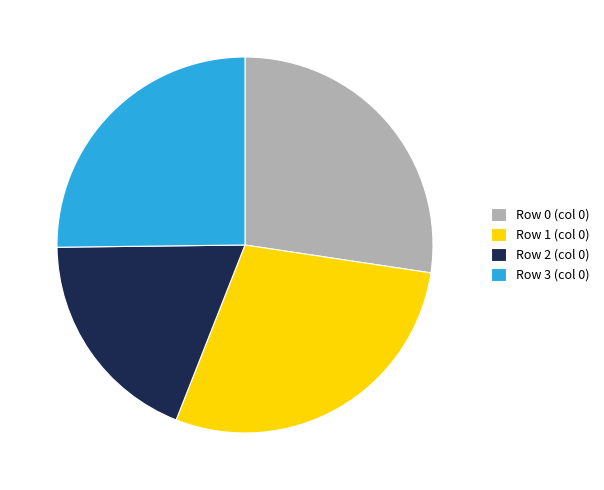

Which has a higher value, Row 2 (col 0) or Row 3 (col 0)?

Row 3 (col 0)